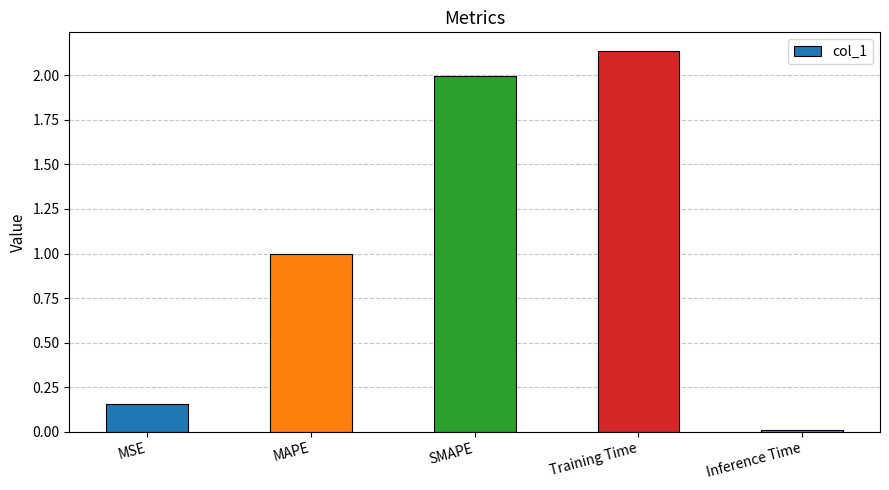

The chart shows a value of 1.6 at MAPE. True or false?

False